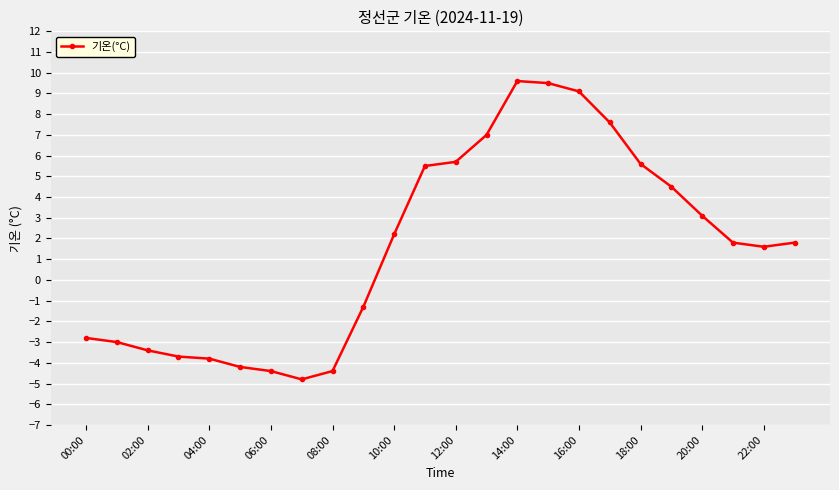

Does the chart have visible grid lines?

Yes